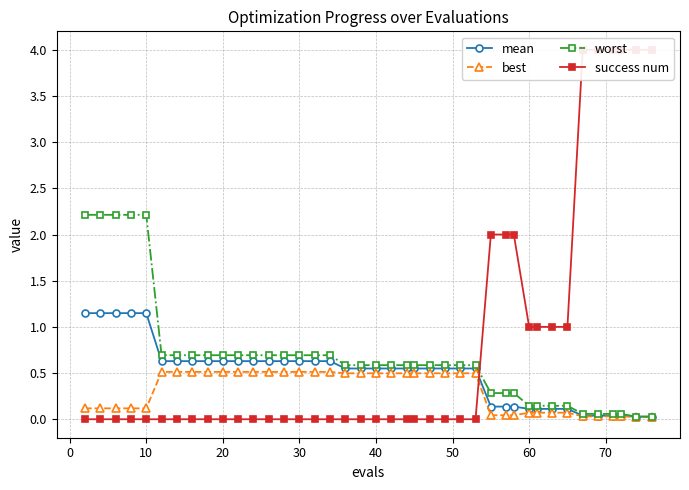

What is the highest value of the worst series?

2.2